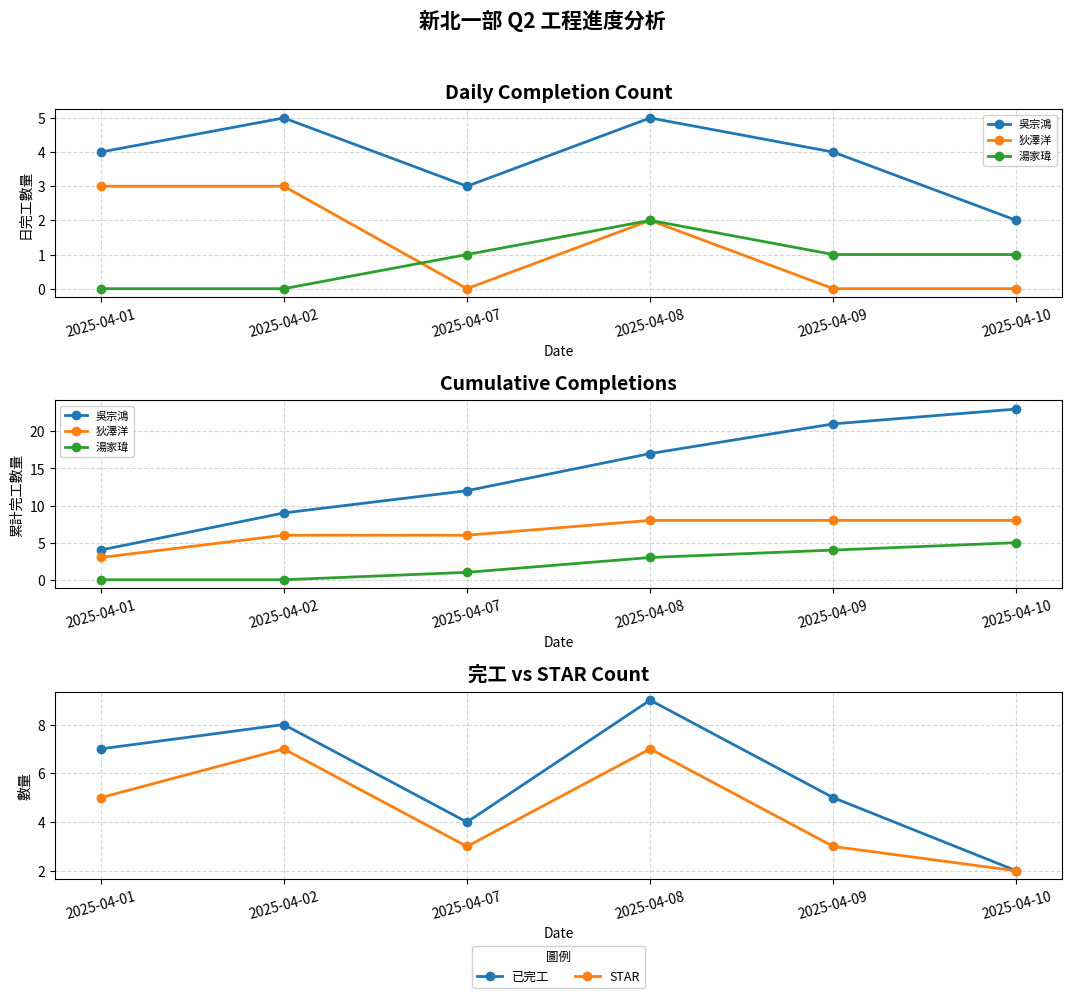

Does the chart have visible grid lines?

Yes